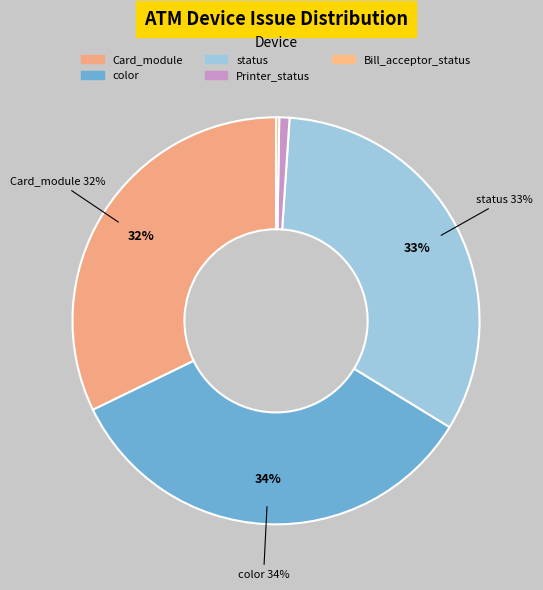

Which has a higher value, Bill_acceptor_status or Printer_status?

Printer_status